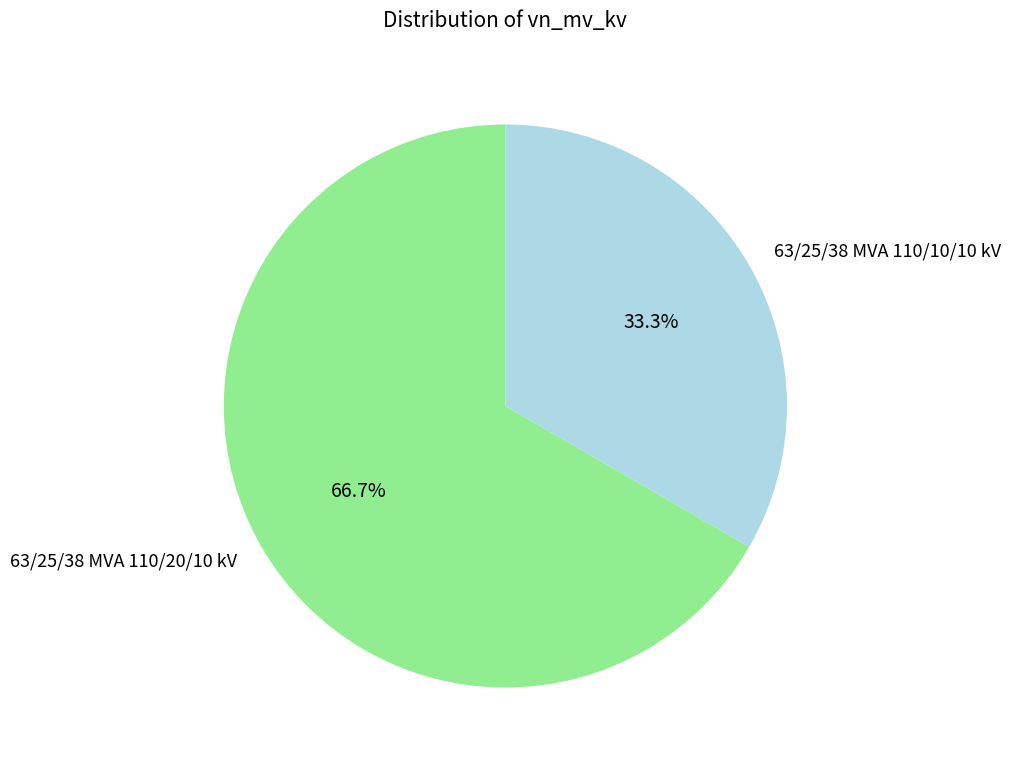

To the nearest percent, what is the difference between the 63/25/38 MVA 110/10/10 kV and 63/25/38 MVA 110/20/10 kV slice percentages?

33%